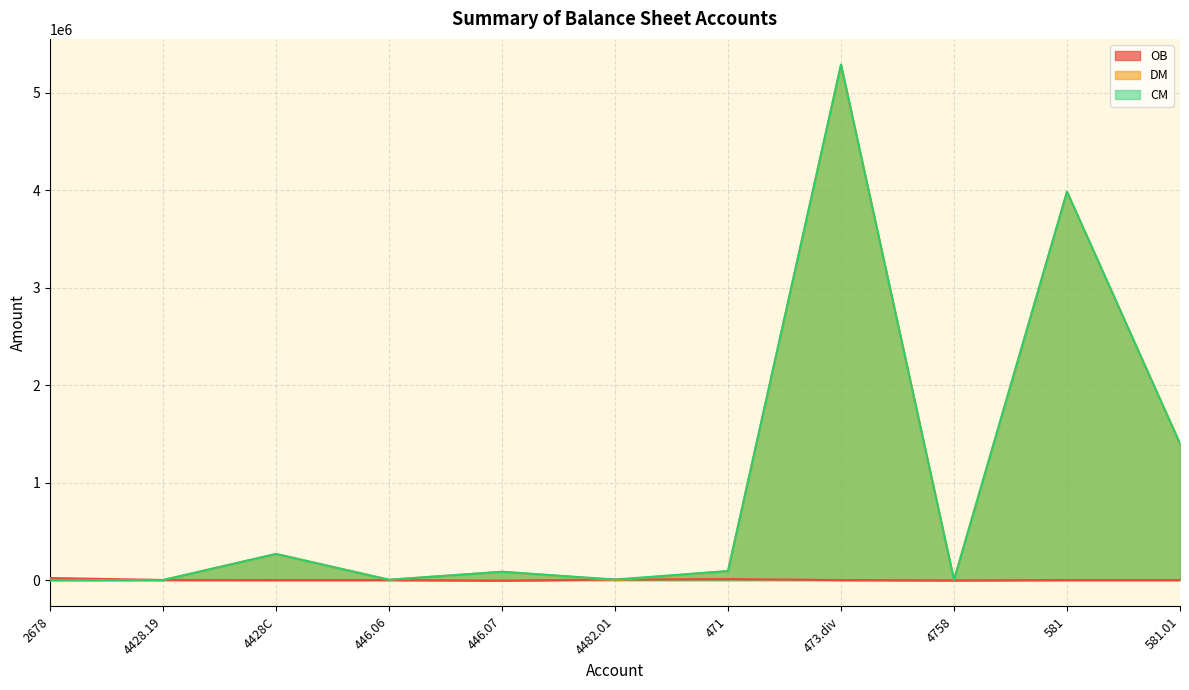

What is the label of the 9th point from the left?

4758